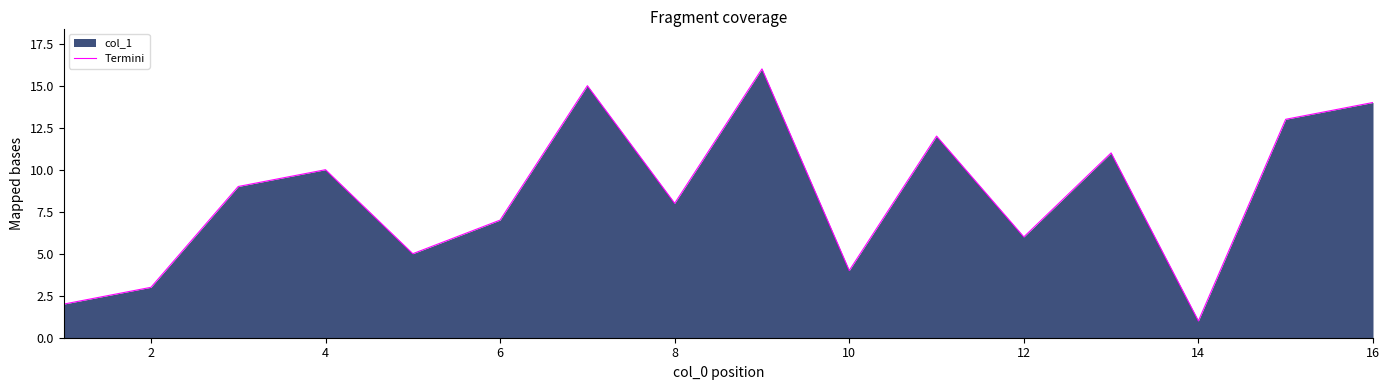

True or false: the data shows 2 at 6.

False